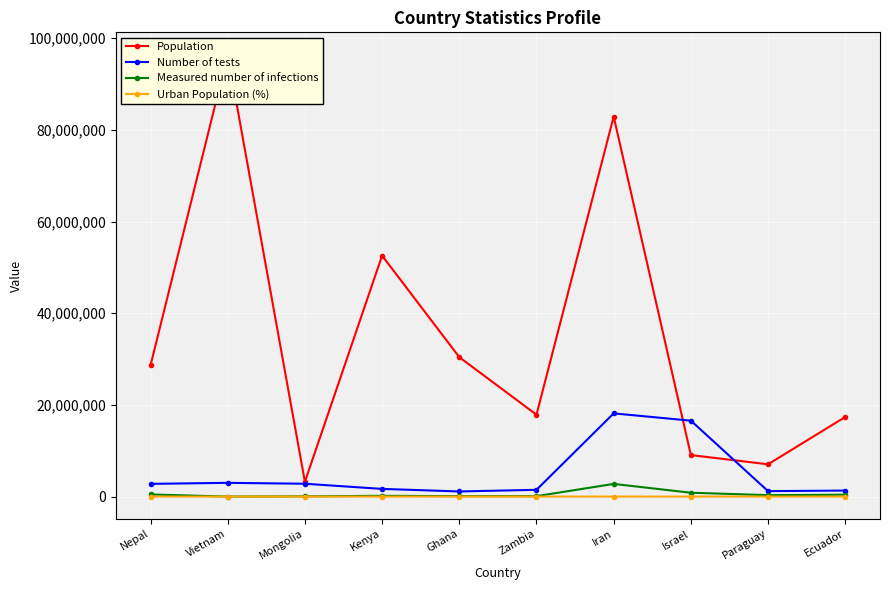

How many categories are shown in the chart?

10